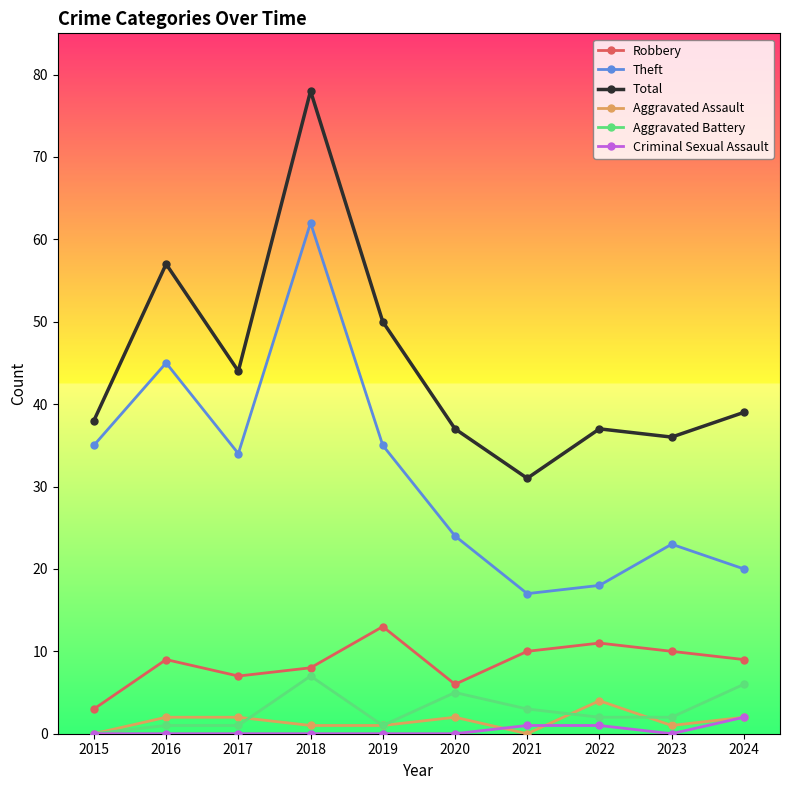

Reading right to left, extract all data points from this chart.

Robbery: 9	10	11	10	6	13	8	7	9	3
Theft: 20	23	18	17	24	35	62	34	45	35
Total: 39	36	37	31	37	50	78	44	57	38
Aggravated Assault: 2	1	4	0	2	1	1	2	2	0
Aggravated Battery: 6	2	2	3	5	1	7	1	1	0
Criminal Sexual Assault: 2	0	1	1	0	0	0	0	0	0